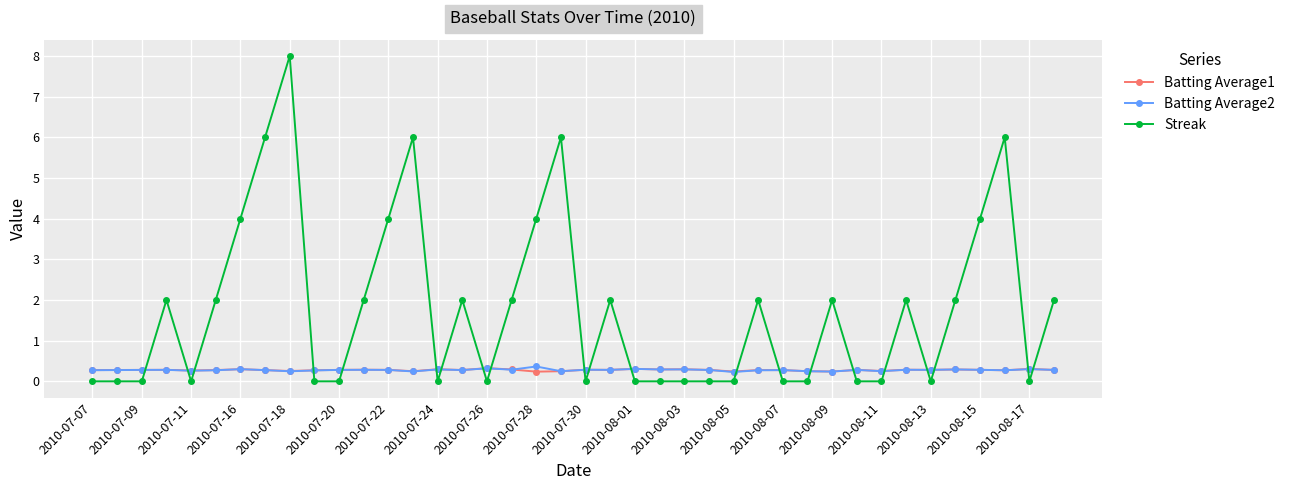

What is the highest value of the Streak series?

8.0